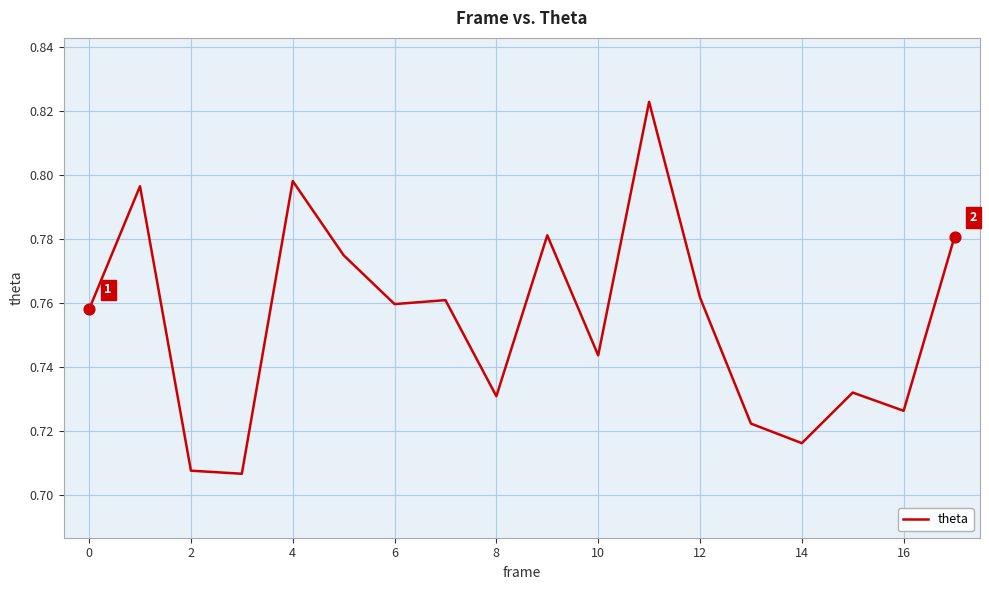

Is this an area chart (filled region under the line)?

No